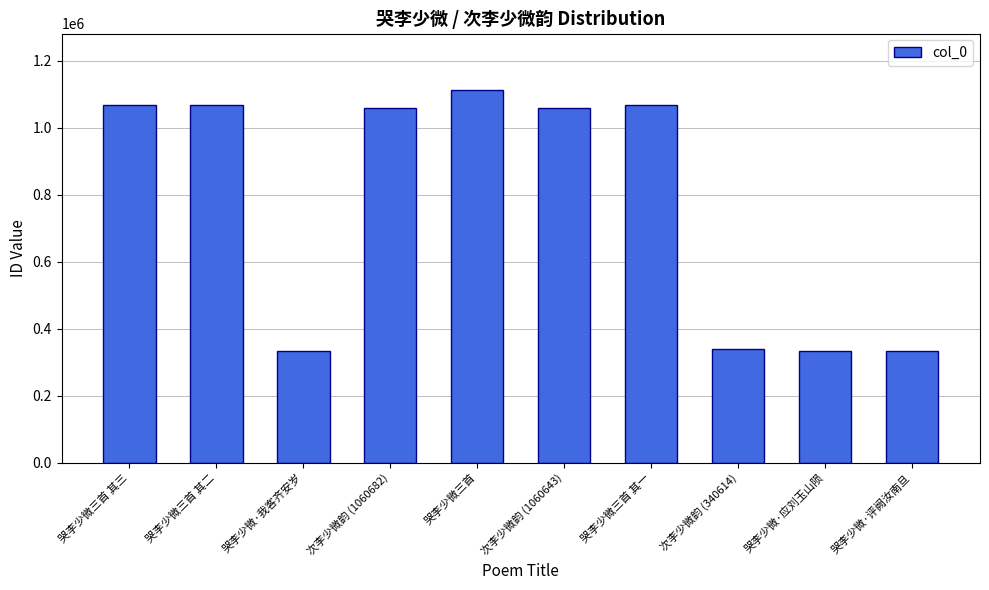

What is the sum of all values?

7783294